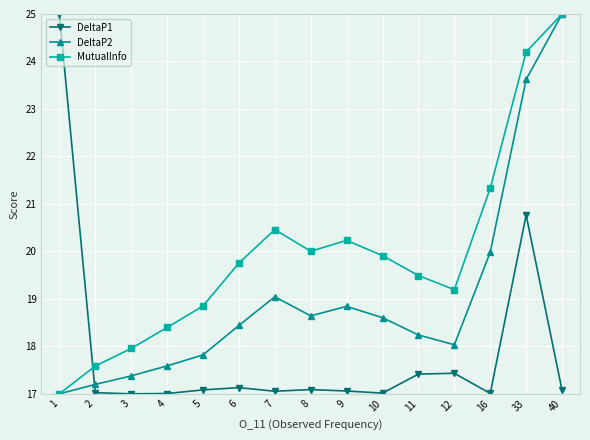

At which label does MutualInfo reach its peak?

40